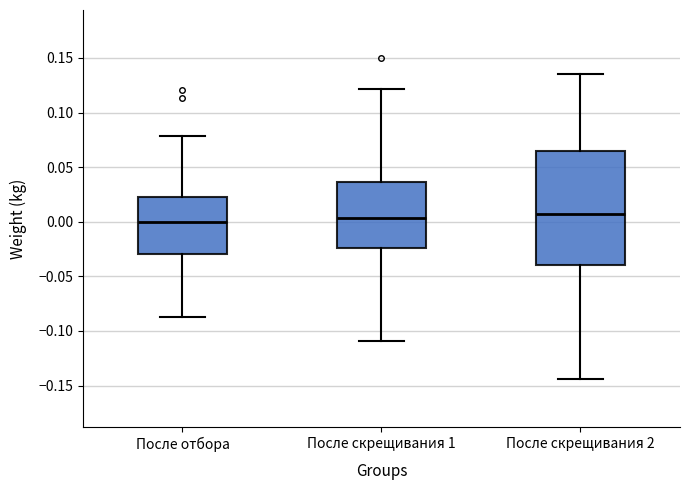

Reading left to right, read every box against the y-axis: the position of its median line, the range the box covers, and the ends of its whiskers. The values are not printed on the chart, so give them approximately, as read against the axis.

После отбора: median 0.000, box -0.030 to 0.020, whiskers -0.090 to 0.080
После скрещивания 1: median 0.005, box -0.025 to 0.035, whiskers -0.110 to 0.120
После скрещивания 2: median 0.005, box -0.040 to 0.065, whiskers -0.145 to 0.135